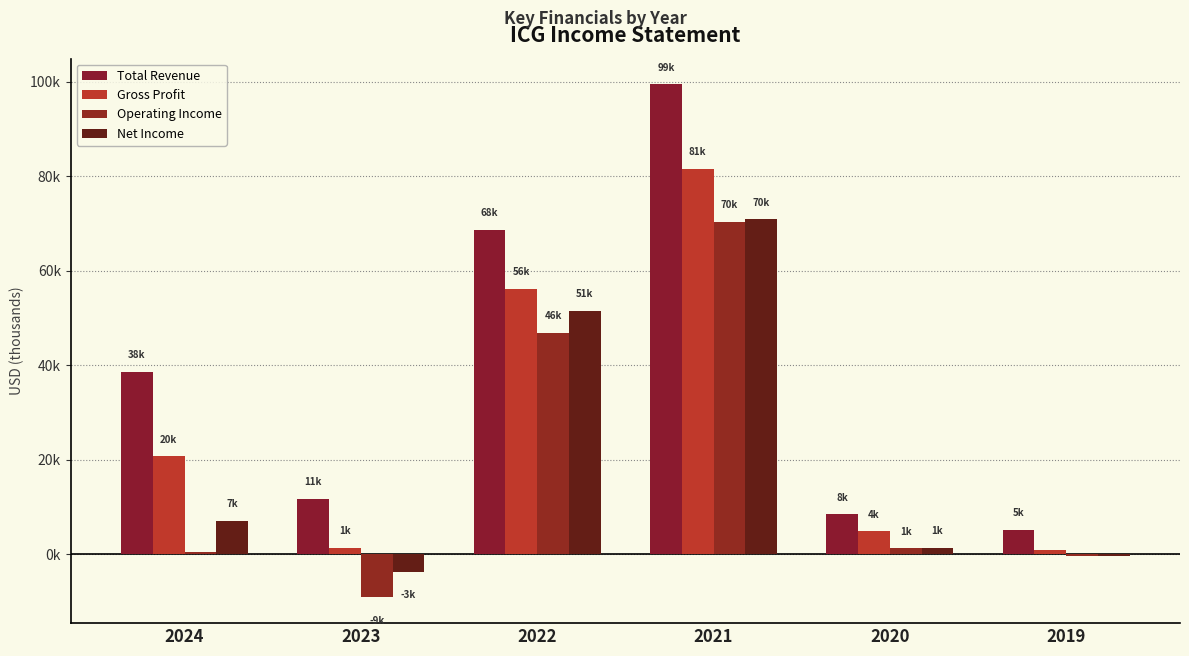

What is the difference between the highest and lowest values at 2022?

21900